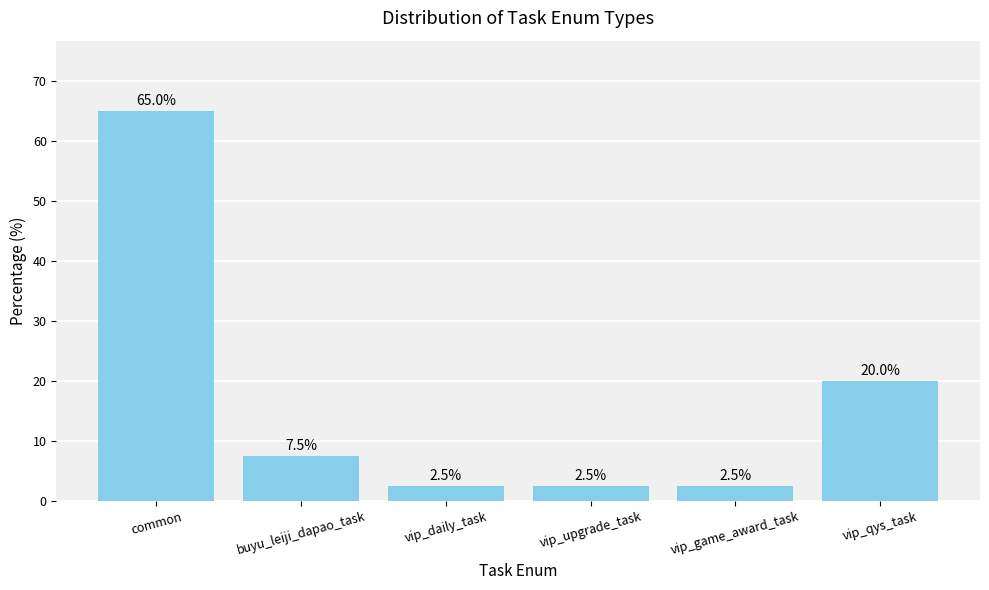

Reading left to right, transcribe all the data shown in this chart.

65.0	7.5	2.5	2.5	2.5	20.0